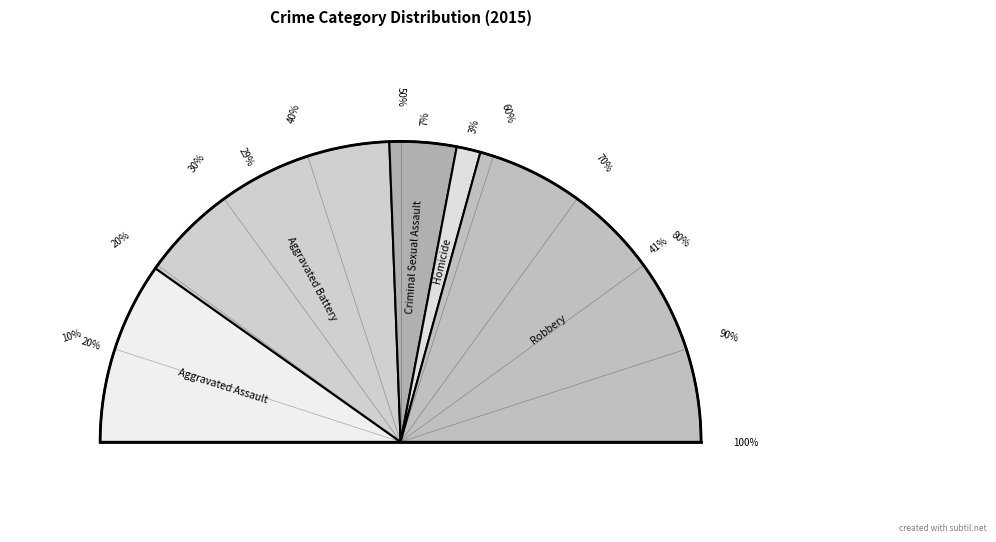

Which has a higher value, Aggravated Assault or Aggravated Battery?

Aggravated Battery